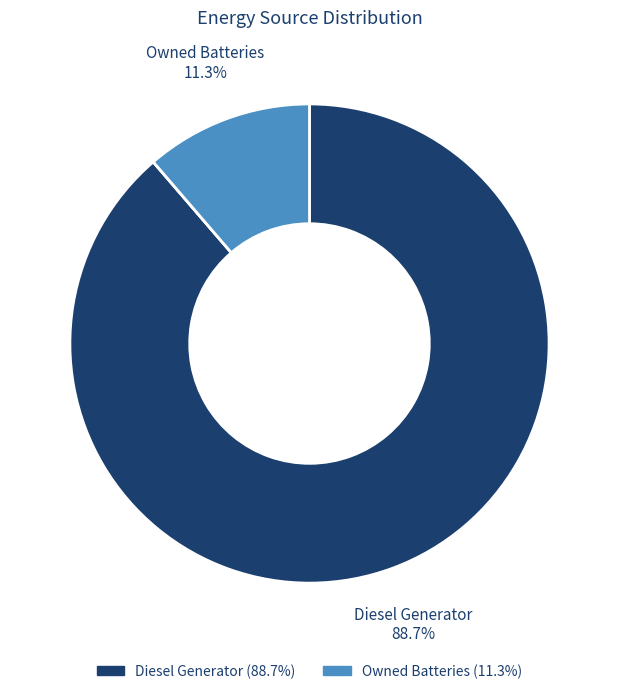

Does any single category account for the majority?

Yes